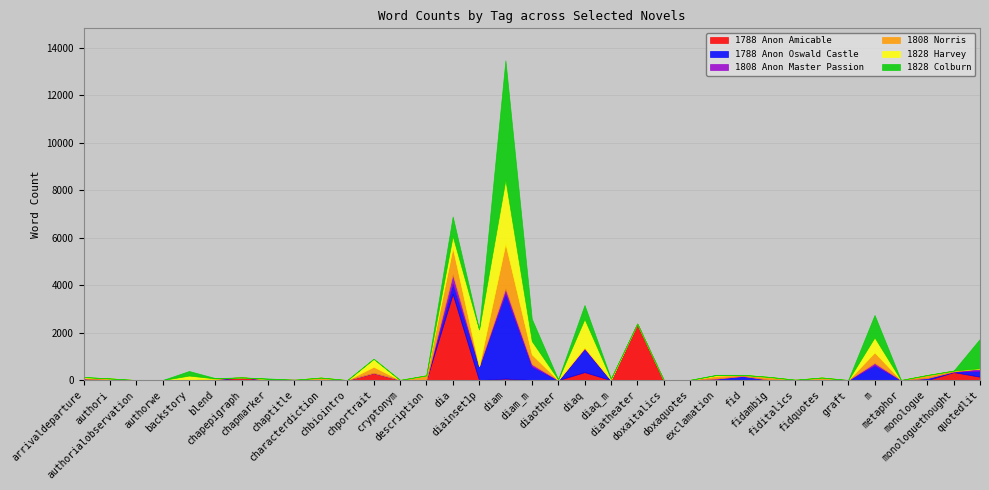

Reading left to right, what are all the values shown in this chart?

1788 Anon Amicable: arrivaldeparture=25	authori=1	authorialobservation=0	authorwe=1	backstory=0	blend=16	chapepigraph=115	chapmarker=6	chaptitle=0	characterdiction=5	chbiointro=0	chportrait=302	cryptonym=6	description=0	dia=3630	diainset1p=0	diam=65	diam_m=6	diaother=0	diaq=338	diaq_m=0	diatheater=2375	doxaitalics=3	doxaquotes=10	exclamation=0	fid=12	fidambig=0	fiditalics=12	fidquotes=4	graft=0	m=13	metaphor=4	monologue=0	monologuethought=337	quotedlit=144
1788 Anon Oswald Castle: arrivaldeparture=44	authori=0	authorialobservation=0	authorwe=1	backstory=0	blend=39	chapepigraph=0	chapmarker=14	chaptitle=14	characterdiction=6	chbiointro=0	chportrait=0	cryptonym=1	description=0	dia=433	diainset1p=588	diam=3578	diam_m=570	diaother=0	diaq=974	diaq_m=8	diatheater=0	doxaitalics=0	doxaquotes=0	exclamation=51	fid=164	fidambig=19	fiditalics=0	fidquotes=0	graft=0	m=613	metaphor=0	monologue=87	monologuethought=26	quotedlit=246
1808 Anon Master Passion: arrivaldeparture=0	authori=0	authorialobservation=0	authorwe=0	backstory=0	blend=0	chapepigraph=0	chapmarker=12	chaptitle=0	characterdiction=0	chbiointro=0	chportrait=0	cryptonym=0	description=0	dia=388	diainset1p=0	diam=213	diam_m=97	diaother=0	diaq=42	diaq_m=0	diatheater=0	doxaitalics=0	doxaquotes=0	exclamation=17	fid=0	fidambig=0	fiditalics=0	fidquotes=9	graft=0	m=97	metaphor=0	monologue=0	monologuethought=0	quotedlit=94
1808 Norris: arrivaldeparture=33	authori=71	authorialobservation=0	authorwe=2	backstory=0	blend=7	chapepigraph=0	chapmarker=14	chaptitle=0	characterdiction=97	chbiointro=0	chportrait=262	cryptonym=0	description=201	dia=1126	diainset1p=0	diam=1896	diam_m=412	diaother=0	diaq=22	diaq_m=0	diatheater=0	doxaitalics=0	doxaquotes=0	exclamation=112	fid=47	fidambig=114	fiditalics=4	fidquotes=97	graft=0	m=445	metaphor=0	monologue=128	monologuethought=37	quotedlit=0
1828 Harvey: arrivaldeparture=28	authori=0	authorialobservation=0	authorwe=0	backstory=192	blend=9	chapepigraph=0	chapmarker=6	chaptitle=0	characterdiction=0	chbiointro=0	chportrait=335	cryptonym=0	description=0	dia=489	diainset1p=1547	diam=2690	diam_m=562	diaother=28	diaq=1198	diaq_m=49	diatheater=0	doxaitalics=0	doxaquotes=0	exclamation=33	fid=0	fidambig=3	fiditalics=0	fidquotes=0	graft=0	m=631	metaphor=0	monologue=0	monologuethought=0	quotedlit=16
1828 Colburn: arrivaldeparture=0	authori=0	authorialobservation=0	authorwe=1	backstory=192	blend=13	chapepigraph=0	chapmarker=18	chaptitle=0	characterdiction=0	chbiointro=0	chportrait=0	cryptonym=0	description=0	dia=822	diainset1p=0	diam=5022	diam_m=934	diaother=0	diaq=588	diaq_m=10	diatheater=0	doxaitalics=0	doxaquotes=0	exclamation=11	fid=0	fidambig=0	fiditalics=0	fidquotes=0	graft=5	m=944	metaphor=0	monologue=0	monologuethought=0	quotedlit=1244